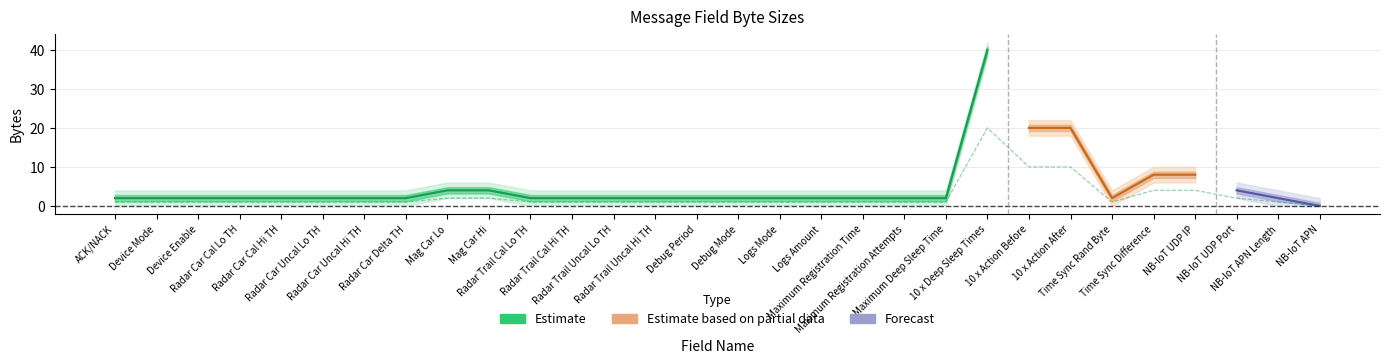

Does the chart have visible grid lines?

Yes